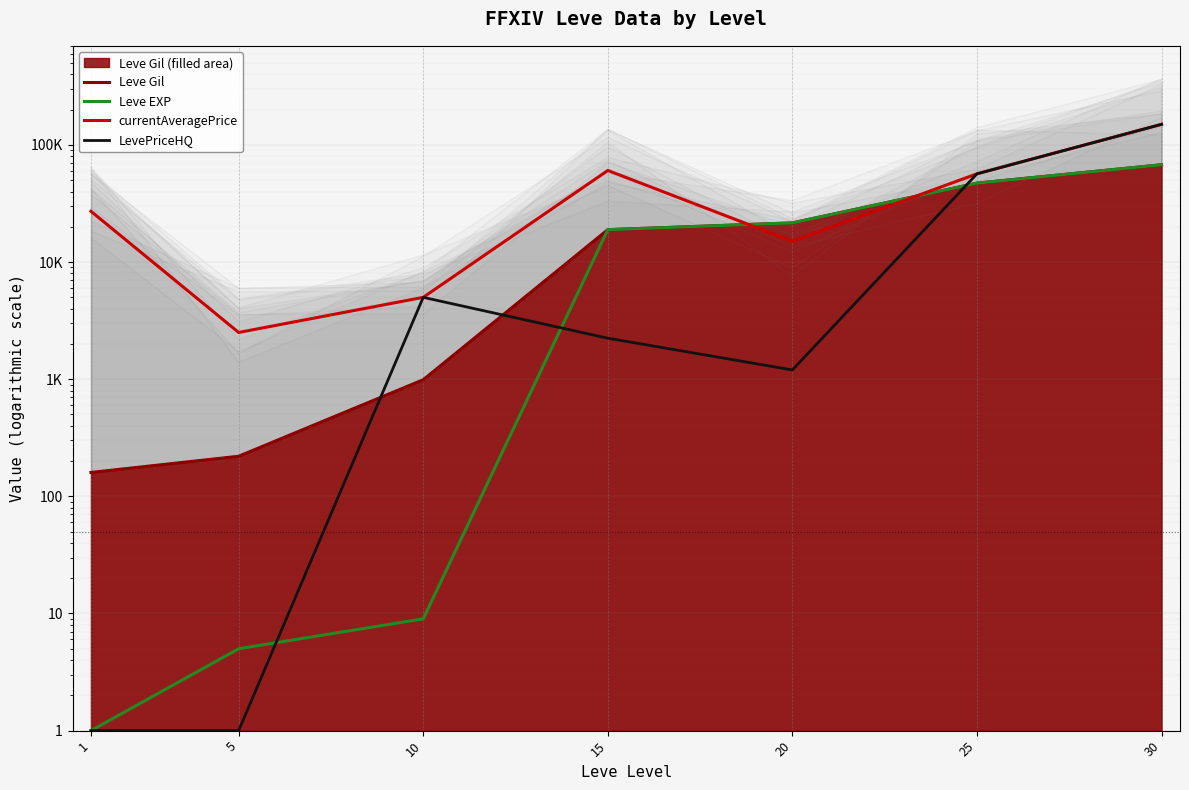

What is the highest value of the Leve EXP series?

67730